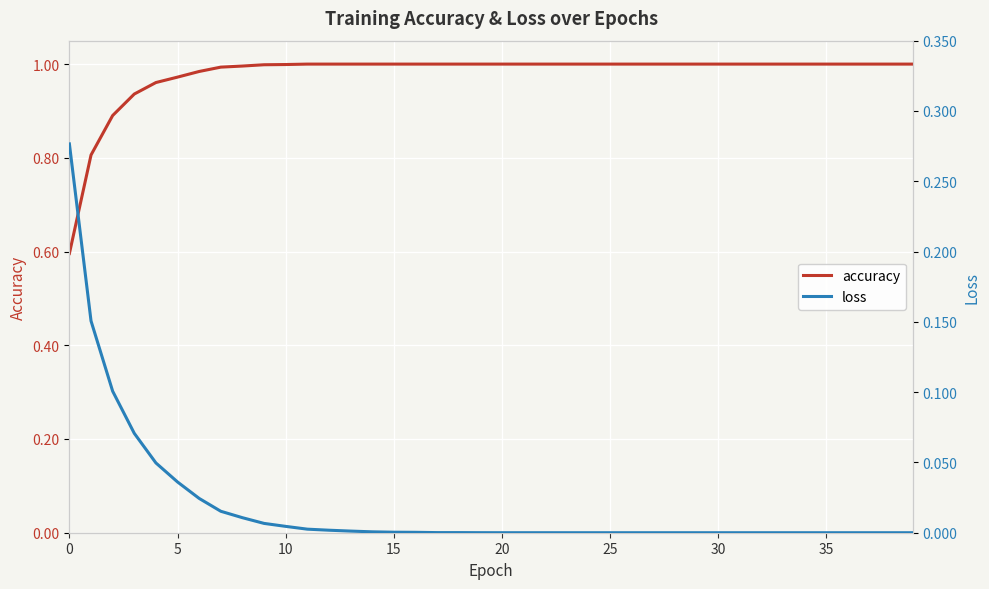

True or false: loss has more than 0 interior local peaks.

True